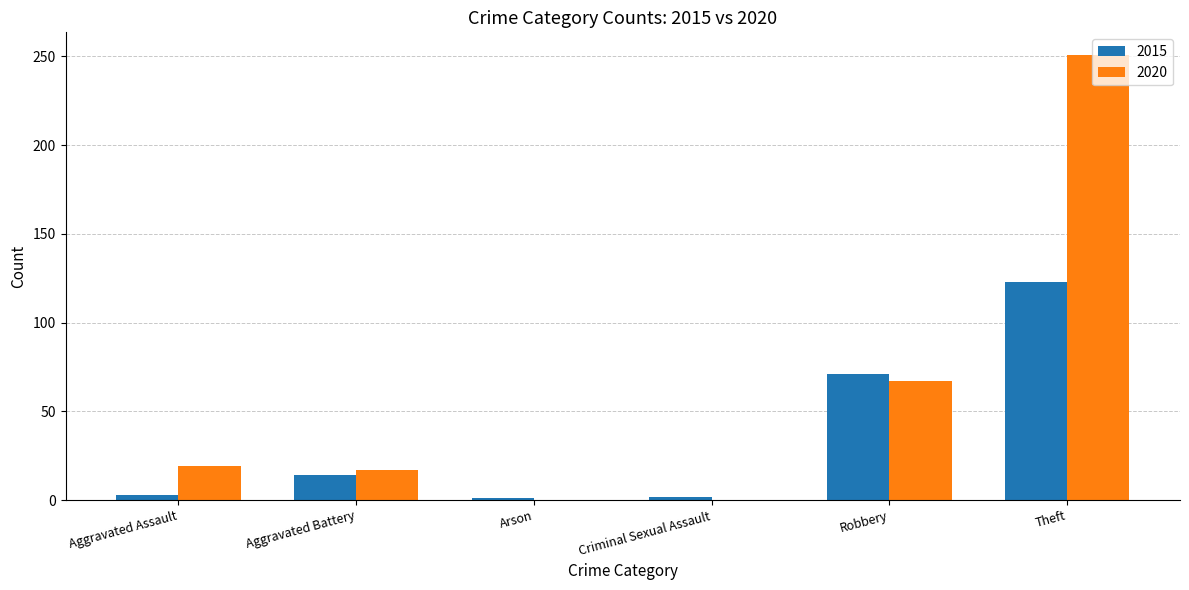

Read the 2015 value at Theft.

123